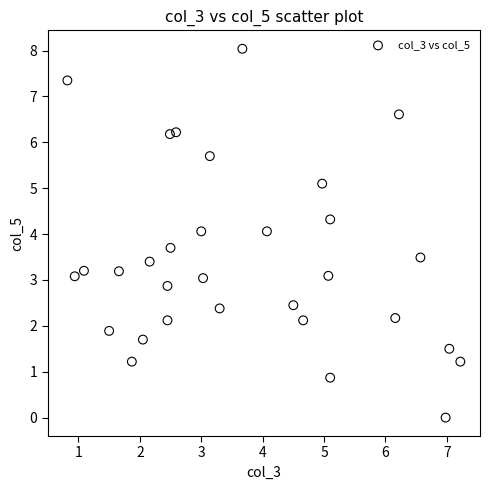

What is the range of Y values (max minus min)?

8.0